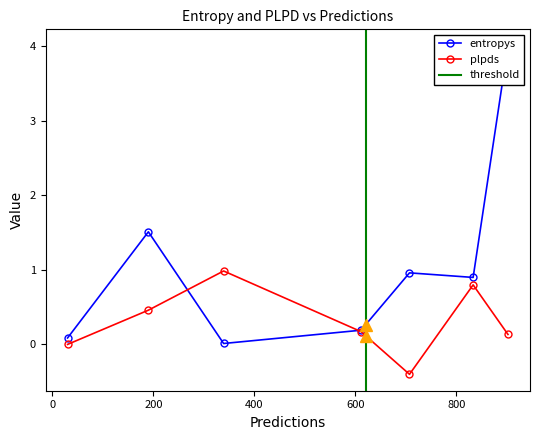

What is the average value of the plpds series?

0.3